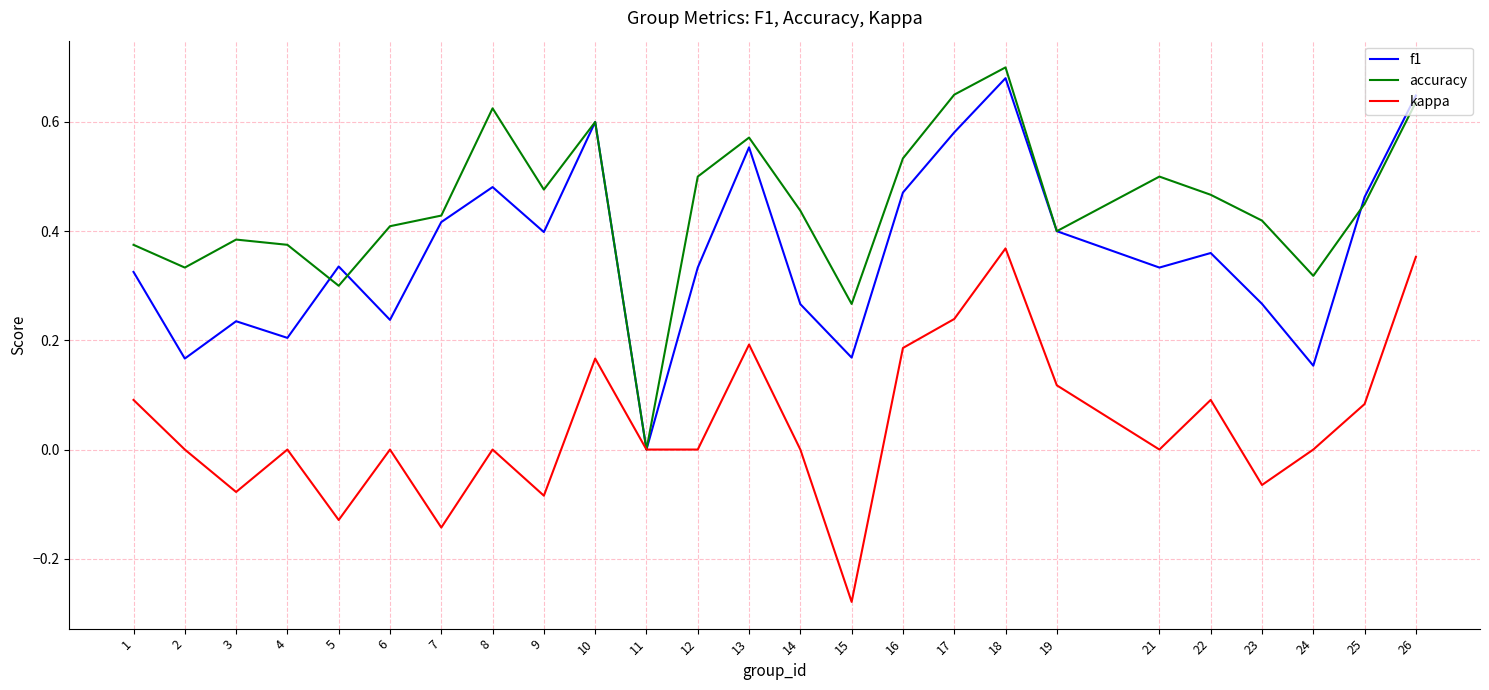

What is the total value across all series at 12?

0.8